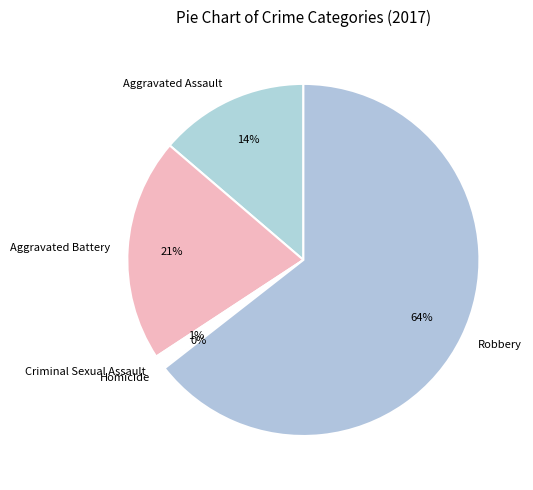

Is it true that Aggravated Battery is 27% of the pie?

False